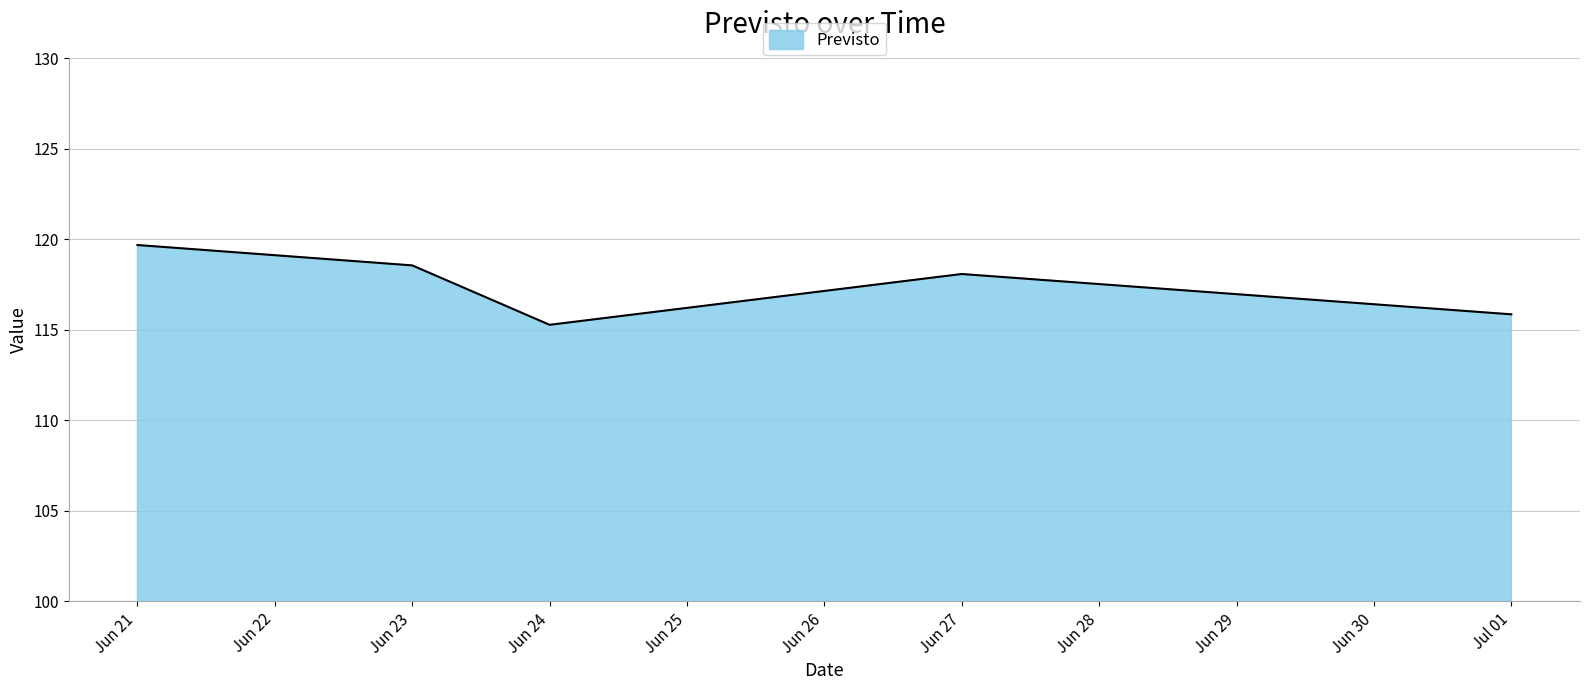

How many lines are shown in the chart?

1